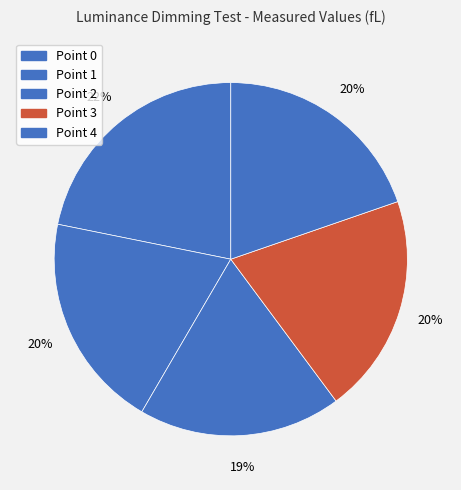

Count the number of slices in the pie.

5